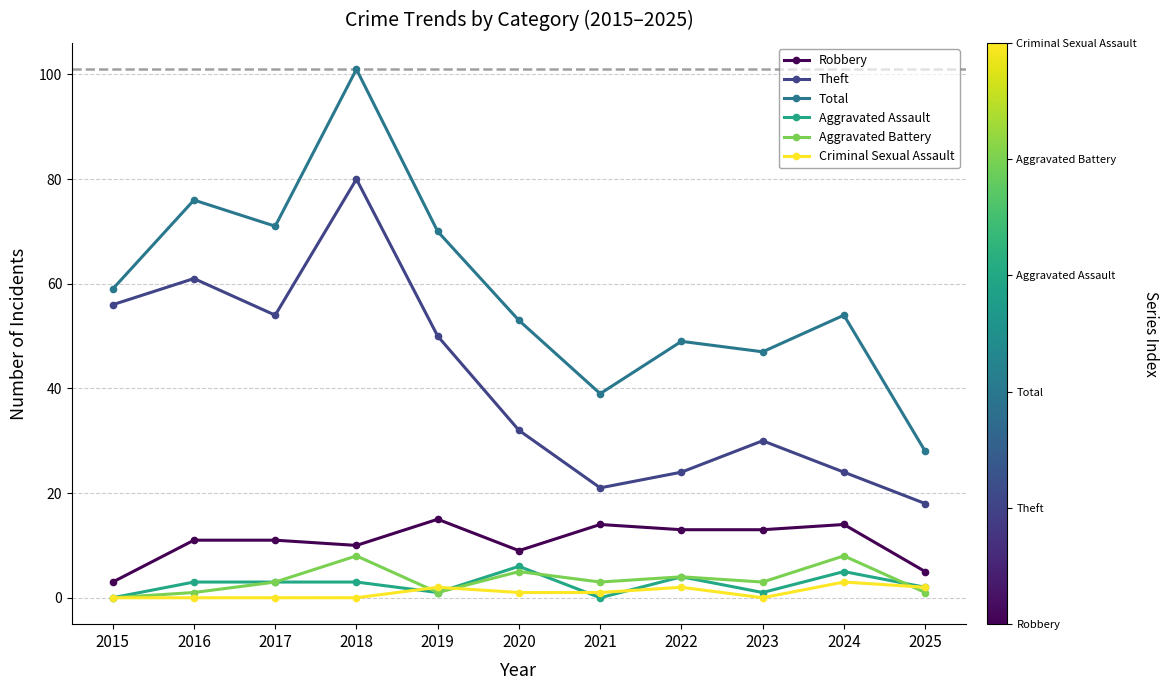

What is the average value of the Aggravated Assault series?

3